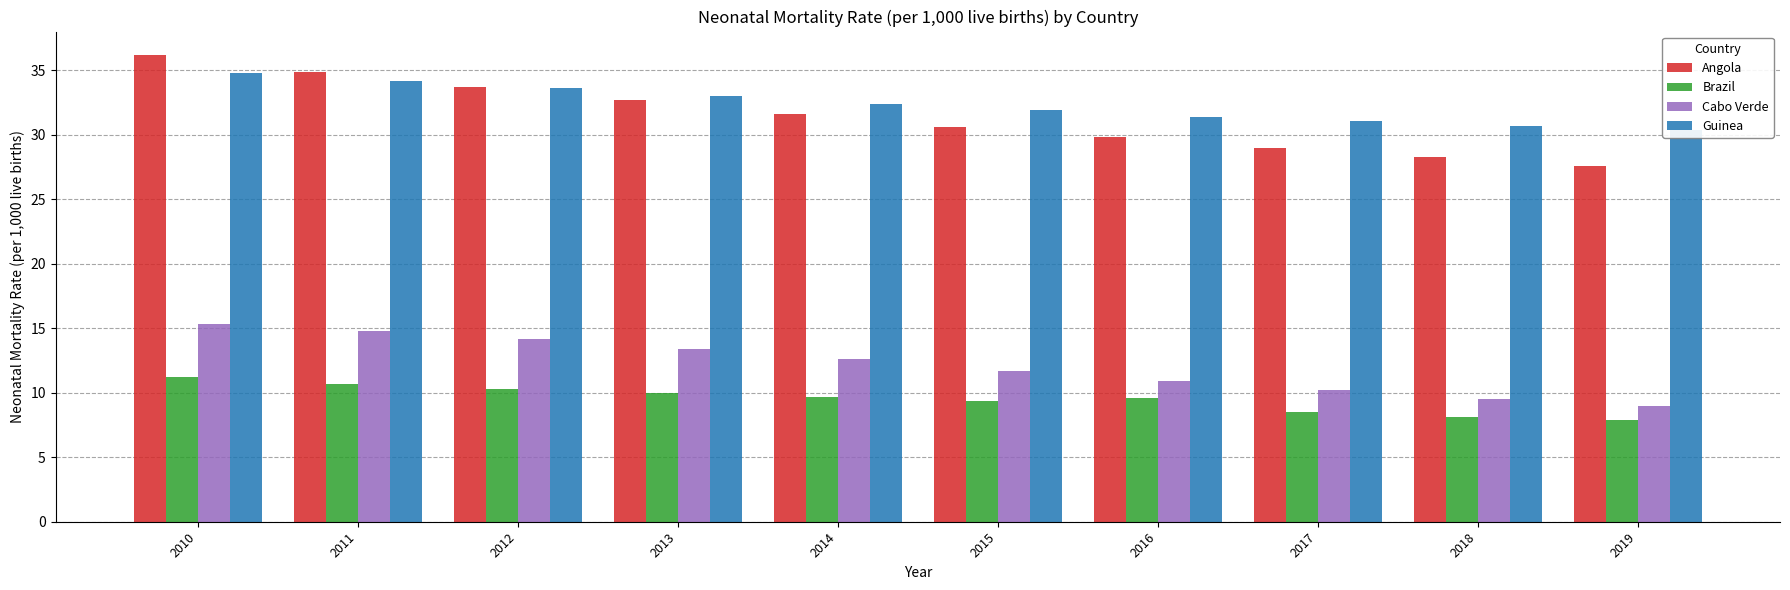

What is the total value across all series at 2019?

74.9